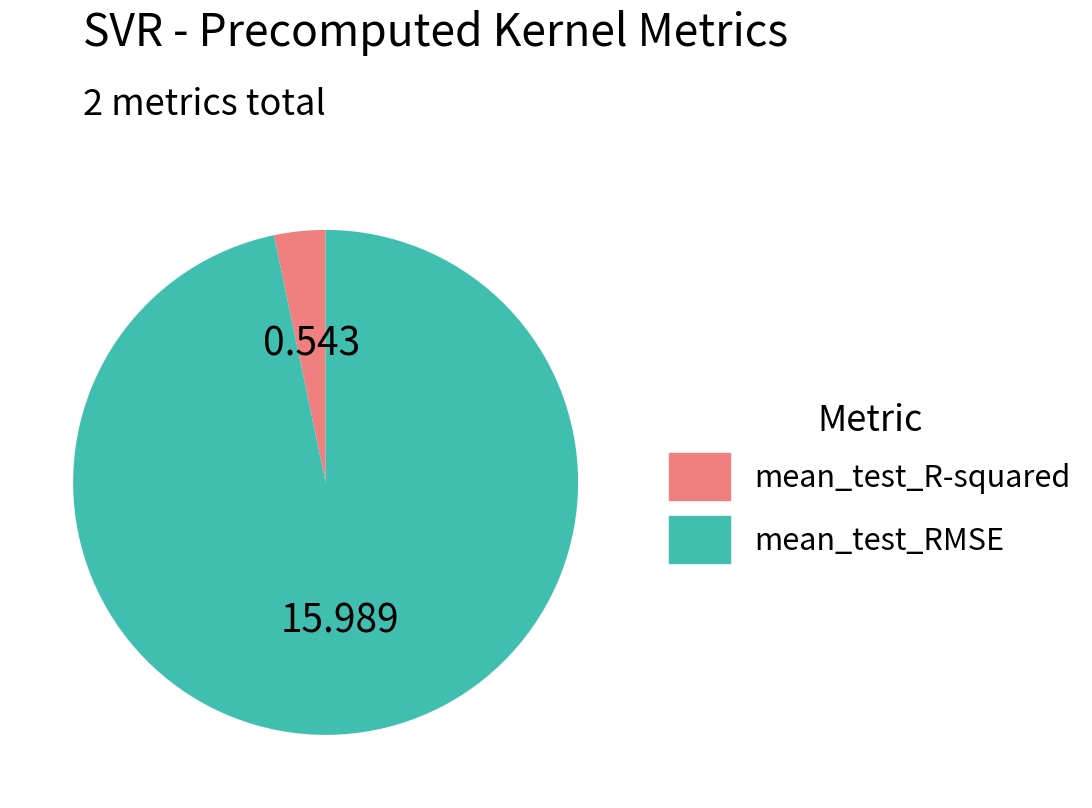

Which category has the biggest portion of the pie?

mean_test_RMSE